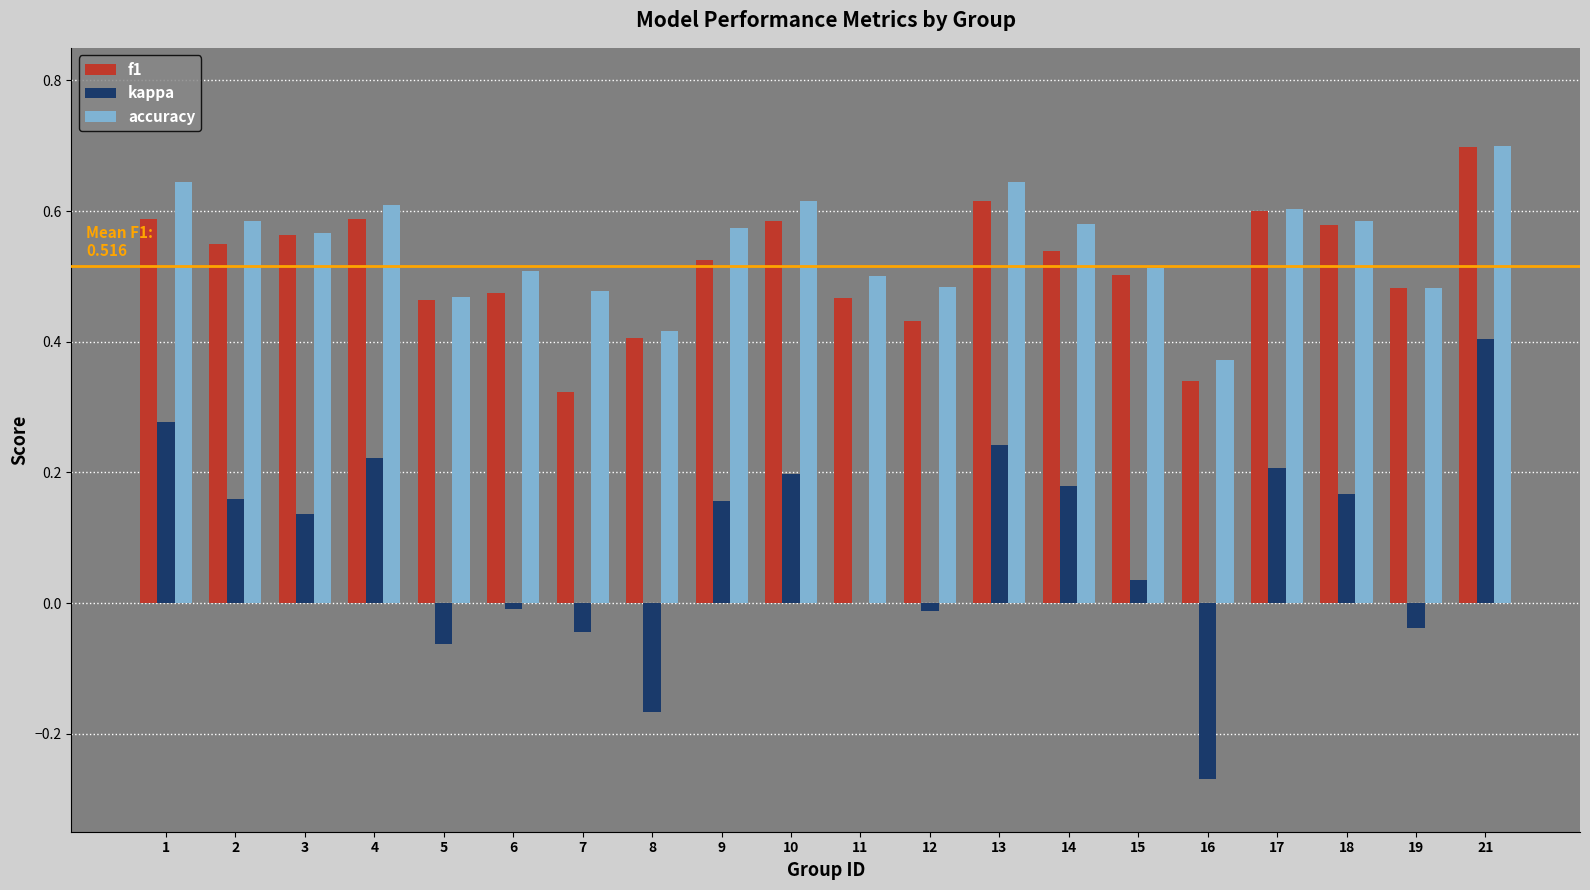

Which series changed the most between 2 and 6?

kappa